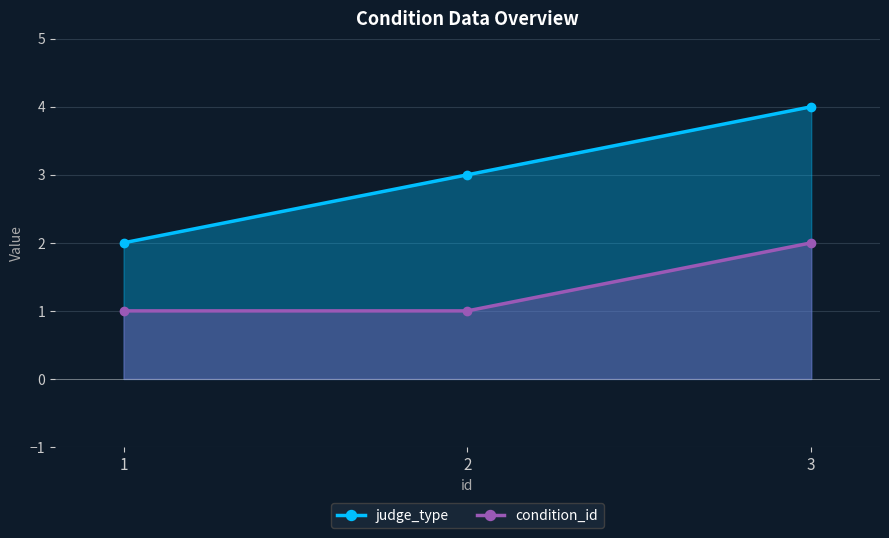

How many data points does each series have?

3